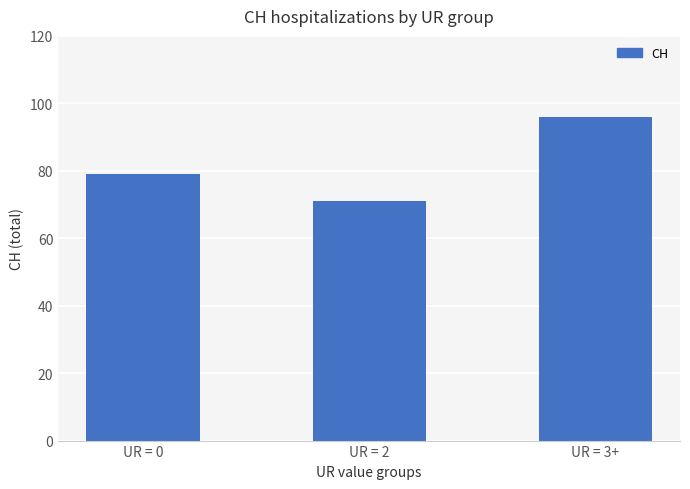

Reading left to right, extract all data points from this chart.

UR = 0=79	UR = 2=71	UR = 3+=96